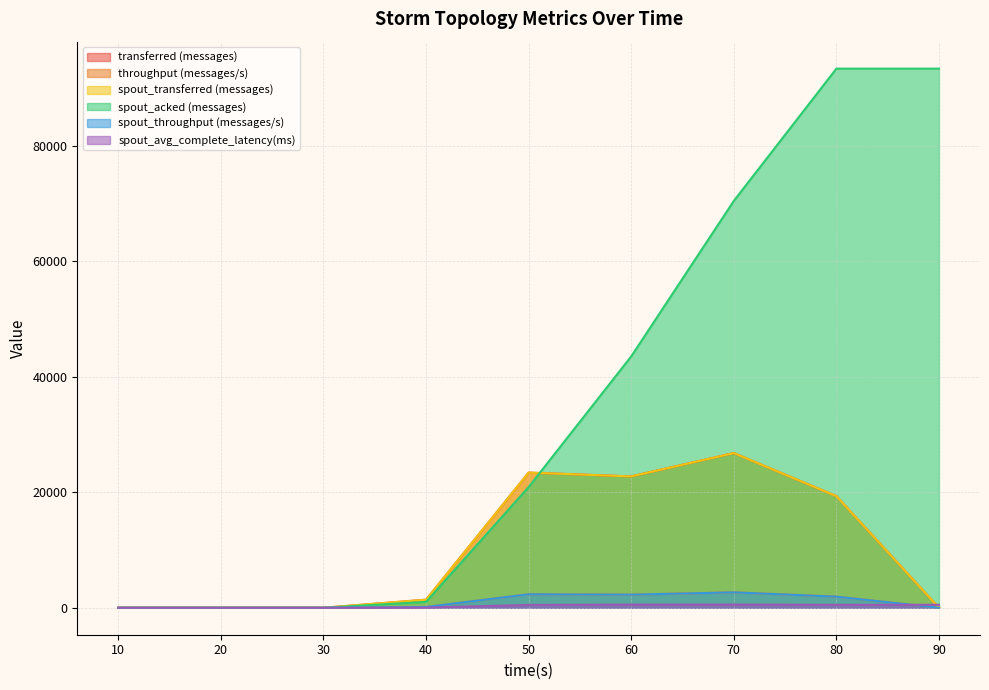

Reading right to left, extract all data points from this chart.

transferred (messages): 0.0	19340.0	26800.0	22760.0	23420.0	1400.0	0.0	0.0	0.0
throughput (messages/s): 0.0	1926.0	2673.0	2271.0	2336.0	138.0	0.0	0.0	0.0
spout_transferred (messages): 0.0	19340.0	26800.0	22760.0	23420.0	1400.0	0.0	0.0	0.0
spout_acked (messages): 93420.0	93420.0	70500.0	43560.0	20920.0	1020.0	0.0	0.0	0.0
spout_throughput (messages/s): 0.0	1926.0	2673.0	2271.0	2336.0	138.0	0.0	0.0	0.0
spout_avg_complete_latency(ms): 511.5	511.5	553.7	548.7	491.4	31.2	0.0	0.0	0.0